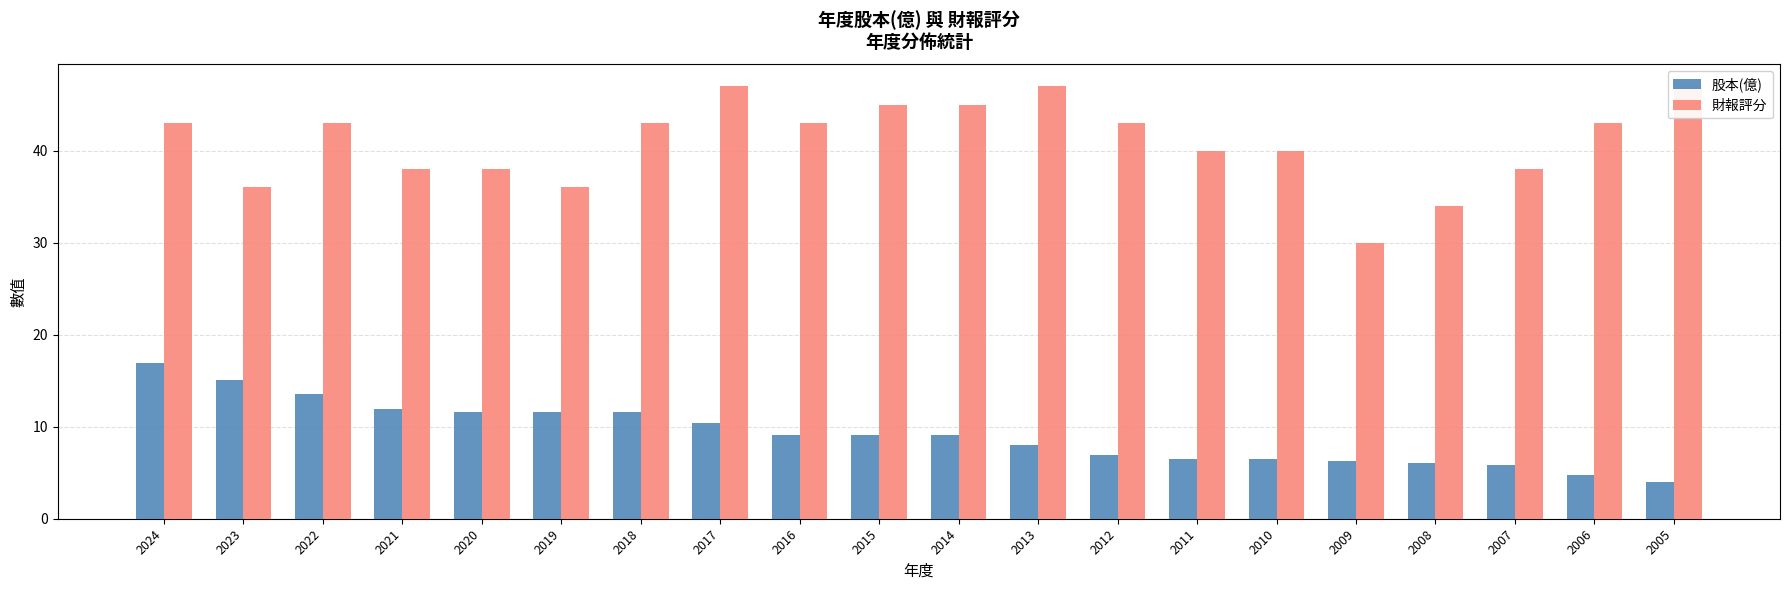

What are all the series names shown in the legend?

股本(億), 財報評分